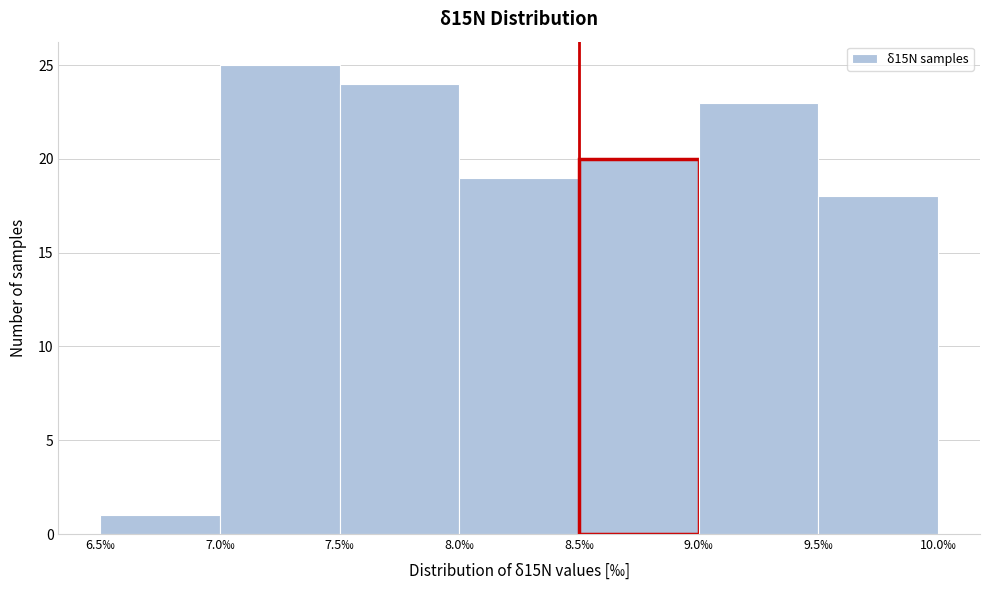

Reading left to right, list every bar in this chart as the range it spans on the x-axis followed by its height. The values are not printed on the chart, so give them approximately, as read against the axis.

6.5 to 7.0: 1
7.0 to 7.5: 25
7.5 to 8.0: 24
8.0 to 8.5: 19
8.5 to 9.0: 20
9.0 to 9.5: 23
9.5 to 10.0: 18